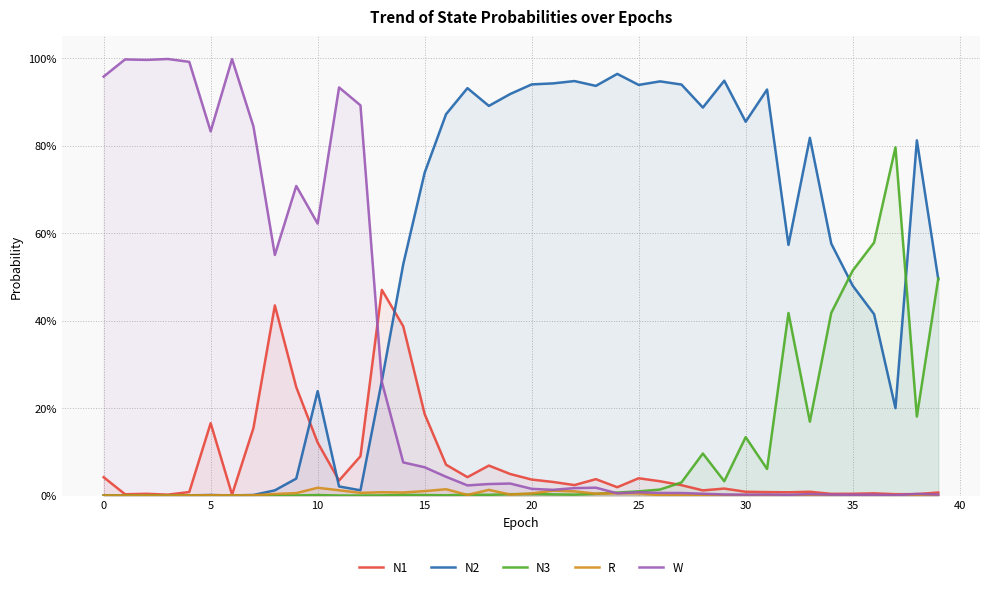

Is it true that N2 equals 0.9 at 31?

True